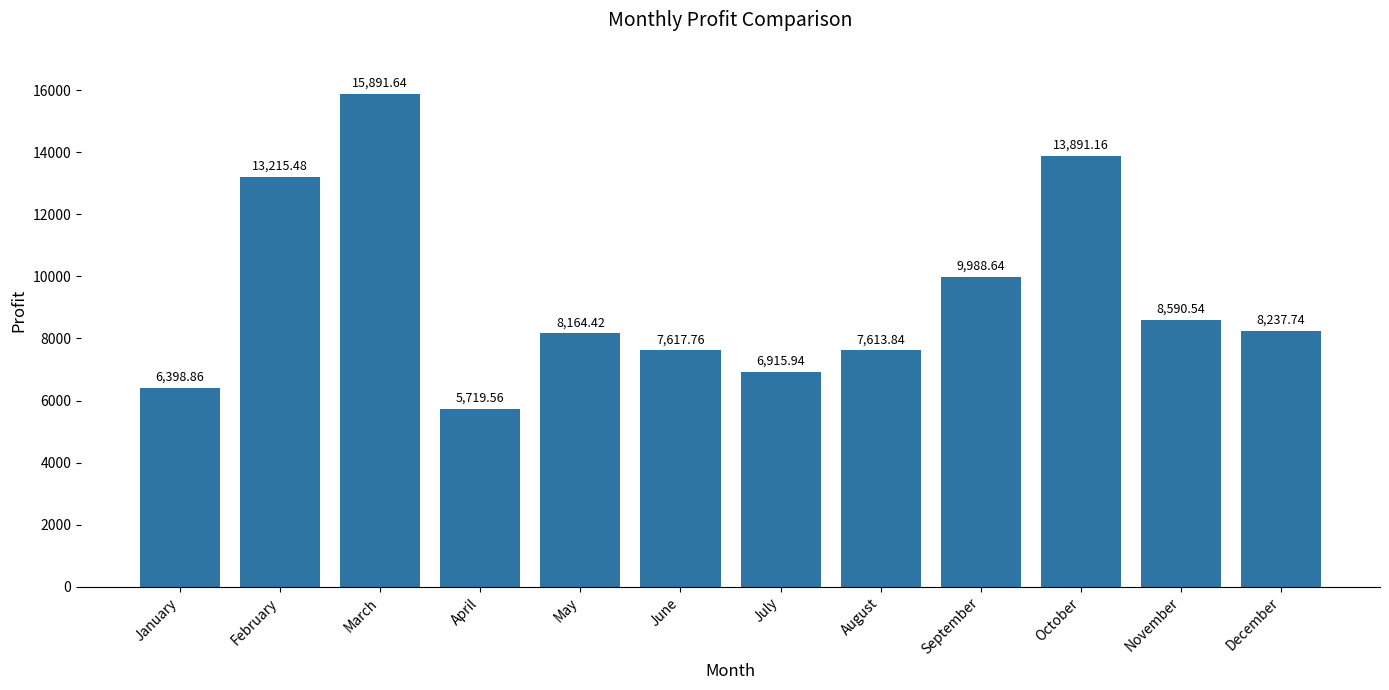

Is it true that the value at March is 15891.6?

True